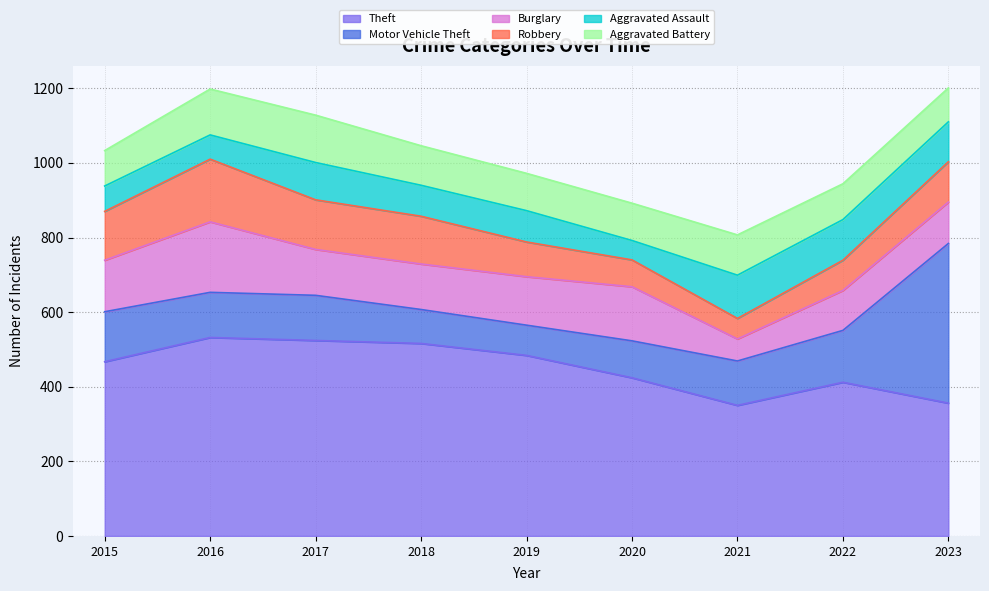

What is the total value across all series at 2015?

1033